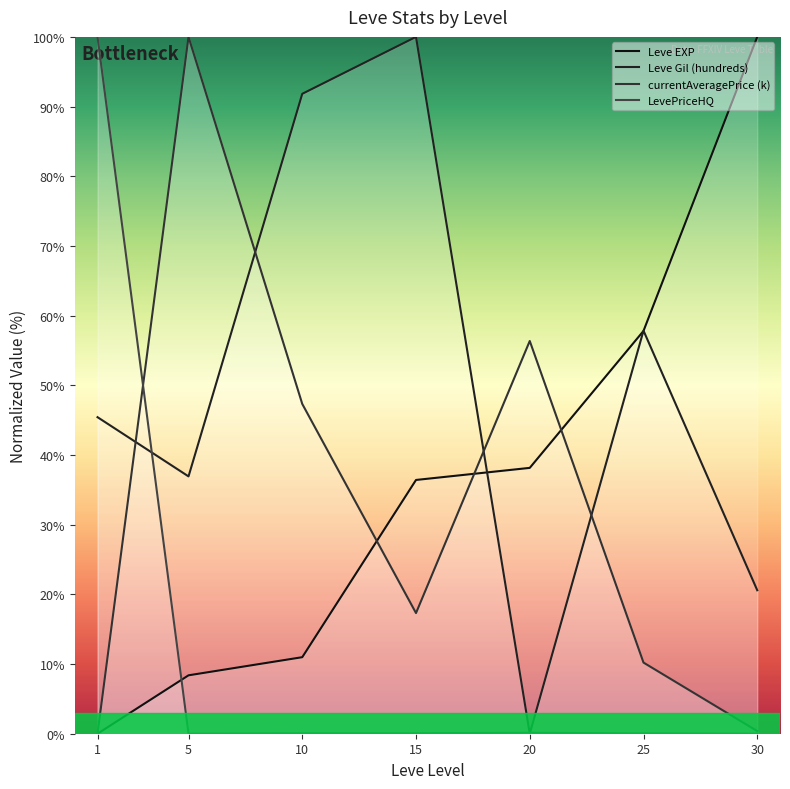

True or false: Leve EXP has more than 2 points higher than both neighbors.

False